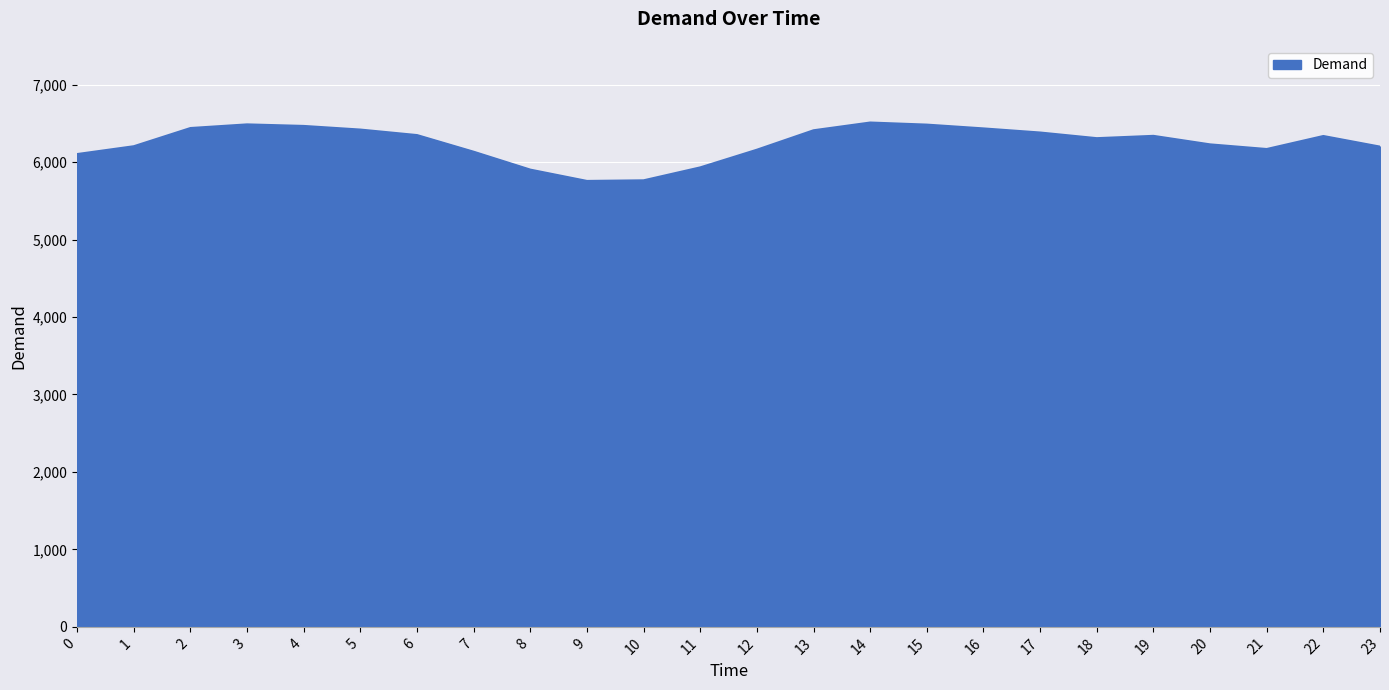

What is the maximum value shown in the chart?

6510